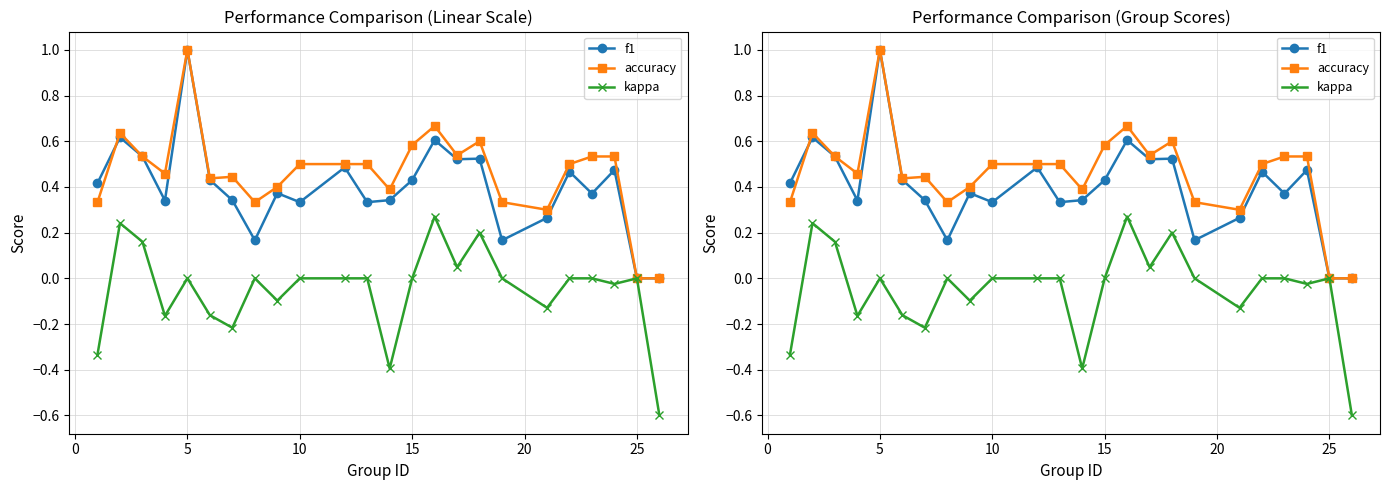

At how many categories does at least one series exceed 0?

22